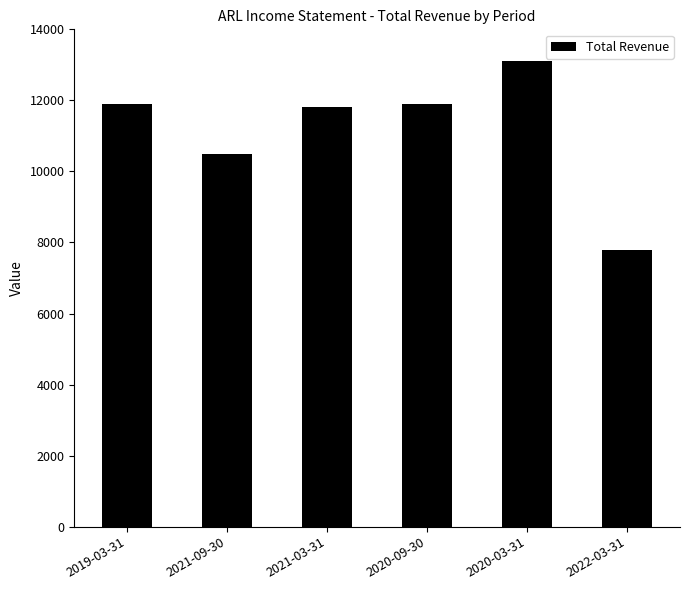

Does the chart contain any negative values?

No